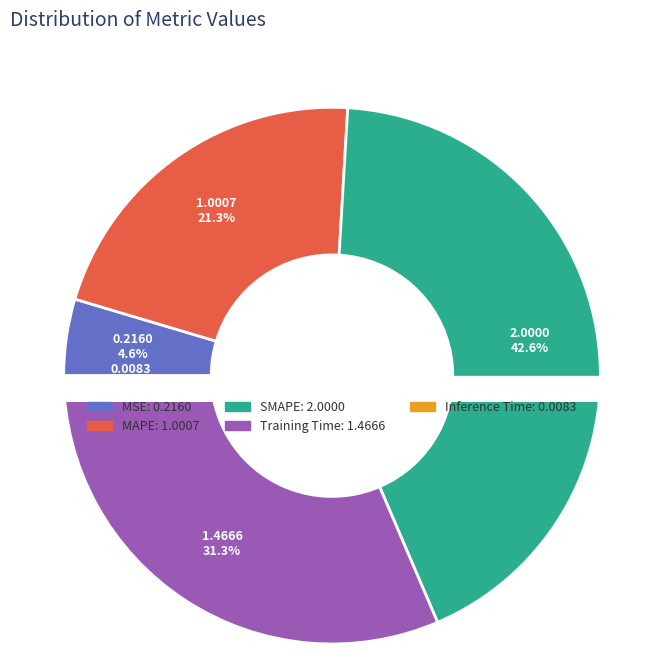

To the nearest percent, what is the combined percentage of SMAPE and Inference Time?

43%